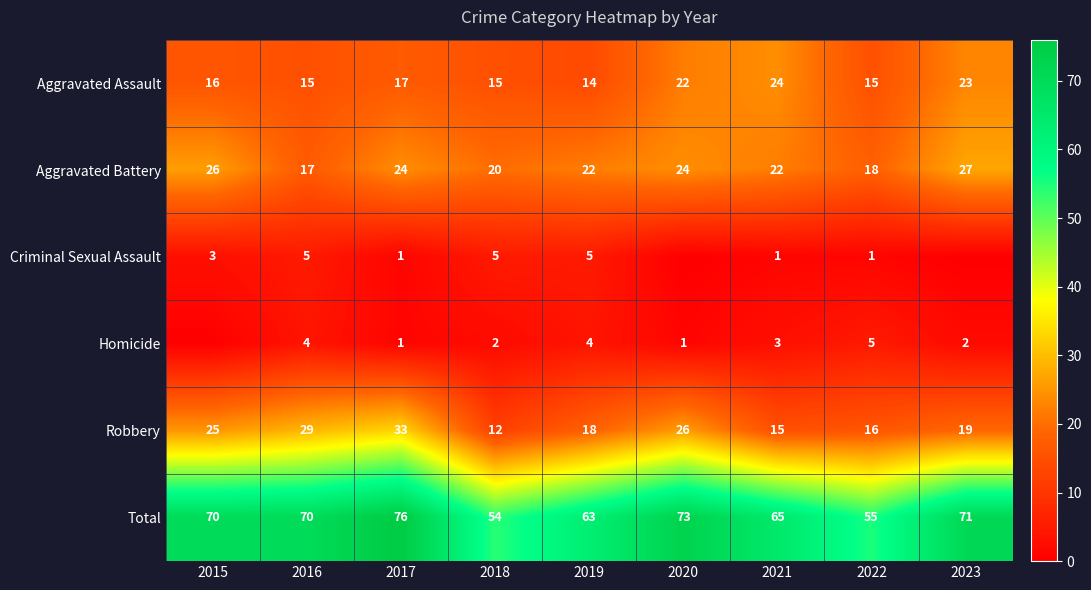

What is the average value of the Robbery series?

21